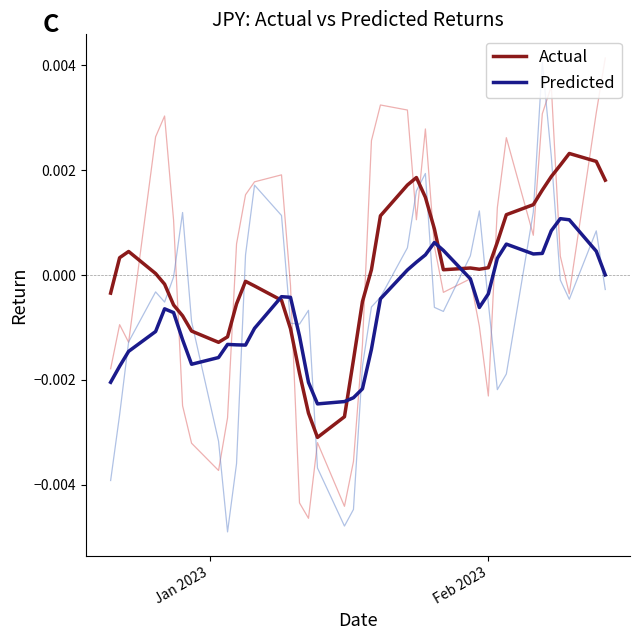

The value of Predicted at 24 is 0.0. True or false?

False